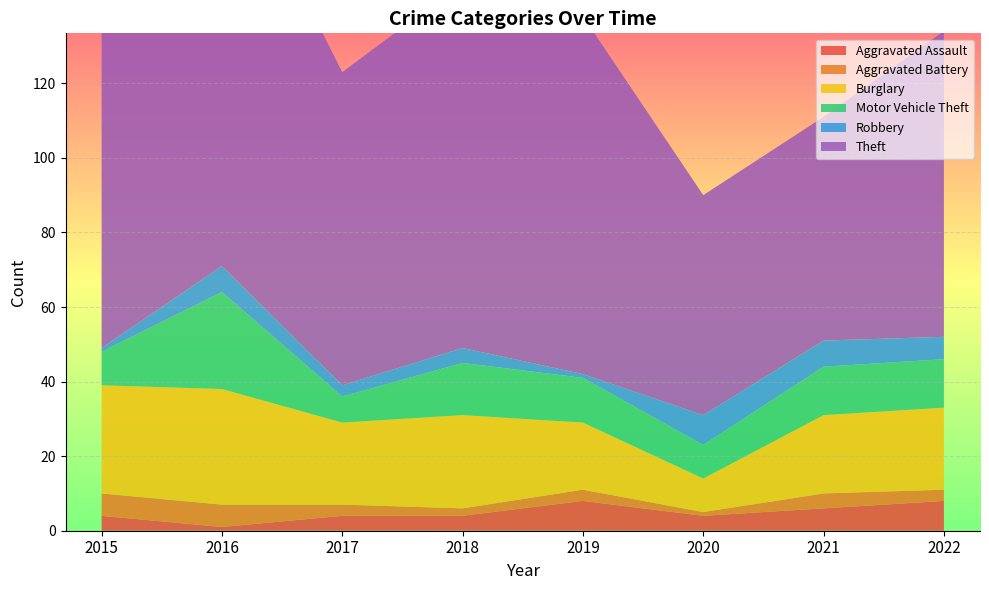

Reading left to right, extract all data points from this chart.

Aggravated Assault: 2015=4	2016=1	2017=4	2018=4	2019=8	2020=4	2021=6	2022=8
Aggravated Battery: 2015=6	2016=6	2017=3	2018=2	2019=3	2020=1	2021=4	2022=3
Burglary: 2015=29	2016=31	2017=22	2018=25	2019=18	2020=9	2021=21	2022=22
Motor Vehicle Theft: 2015=9	2016=26	2017=7	2018=14	2019=12	2020=9	2021=13	2022=13
Robbery: 2015=1	2016=7	2017=3	2018=4	2019=1	2020=8	2021=7	2022=6
Theft: 2015=99	2016=116	2017=84	2018=98	2019=96	2020=59	2021=60	2022=82